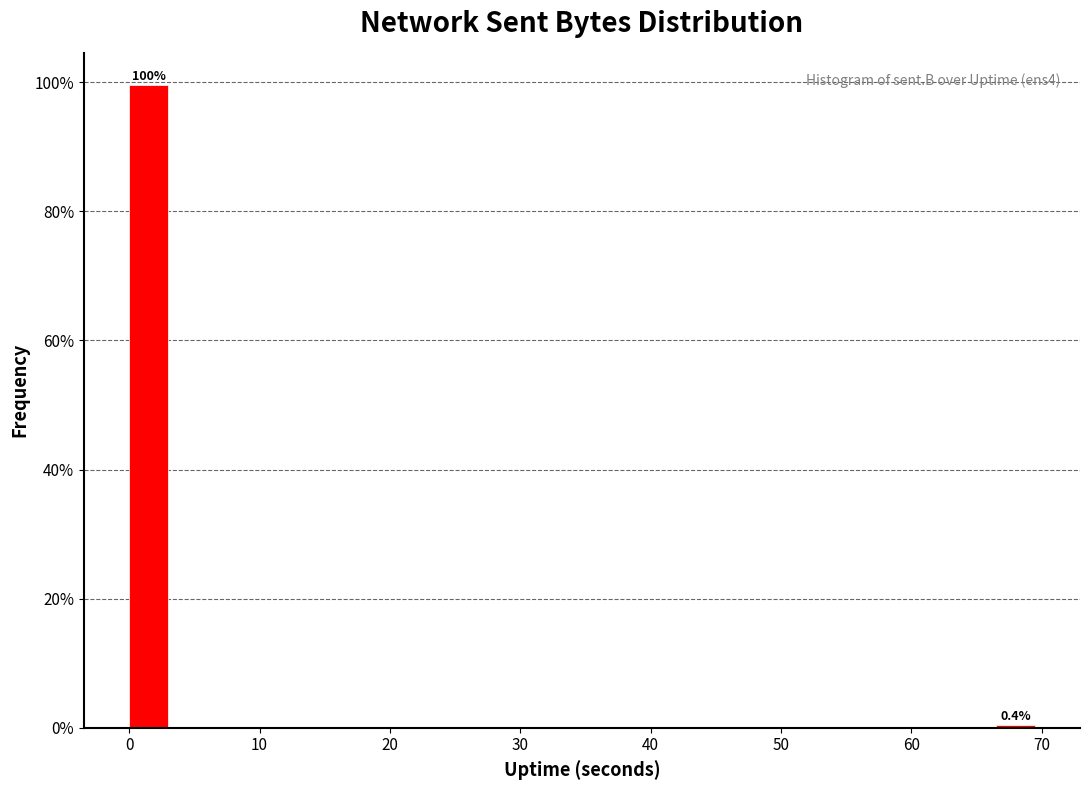

Around what value on the x-axis is the tallest bar? Give the approximate position of its centre, as read against the axis.

1